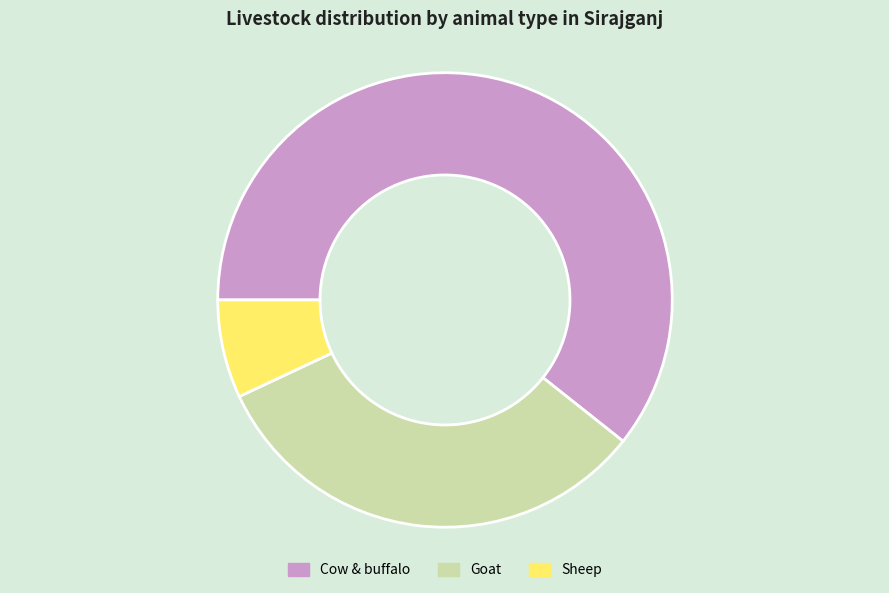

Does Sheep represent more than half of the total?

No